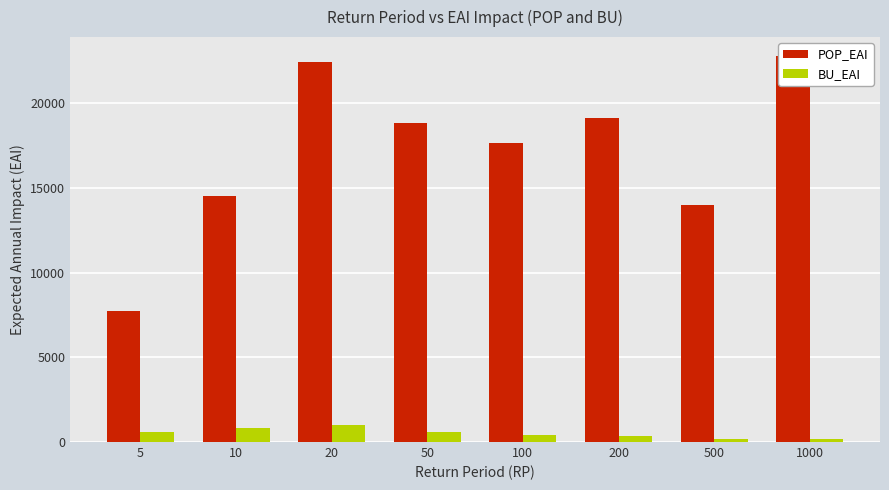

List the series in order of their peak value, lowest first.

BU_EAI, POP_EAI